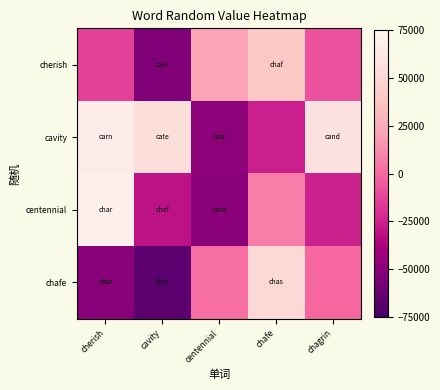

Reading right to left, what are all the values shown in this chart?

cherish: chagrin=-8030.8	chafe=39560.1	centennial=21398.7	cavity=-53397.7	cherish=-13827.7
cavity: chagrin=58352.6	chafe=-26320.5	centennial=-49068.4	cavity=54844.4	cherish=65184.1
centennial: chagrin=-25647.6	chafe=7162.2	centennial=-50148.4	cavity=-31567.3	cherish=68269.6
chafe: chagrin=-222.8	chafe=51725.2	centennial=2320.5	cavity=-67828.1	cherish=-50859.8